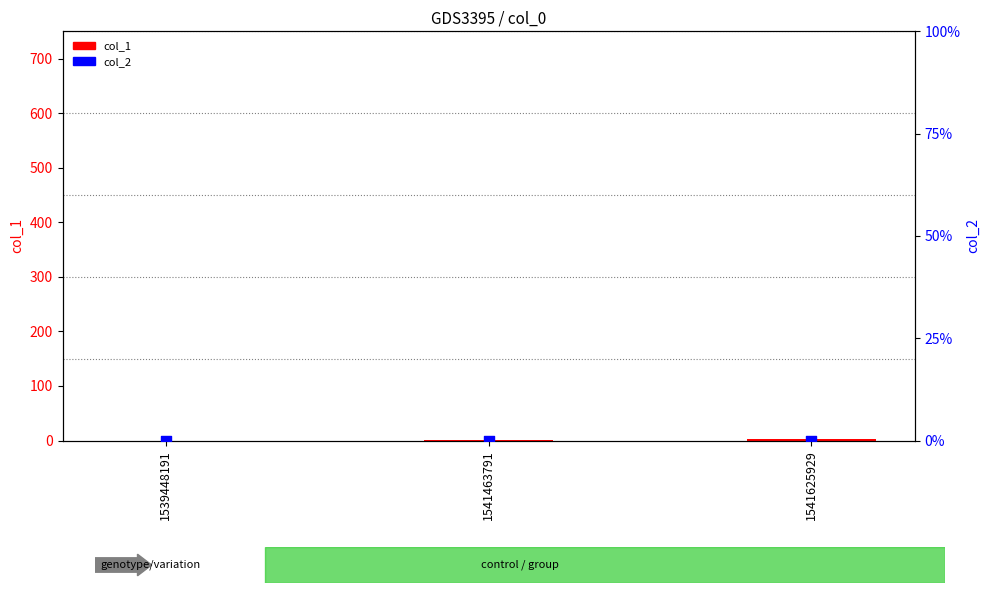

What are all the series names shown in the legend?

col_1, col_2